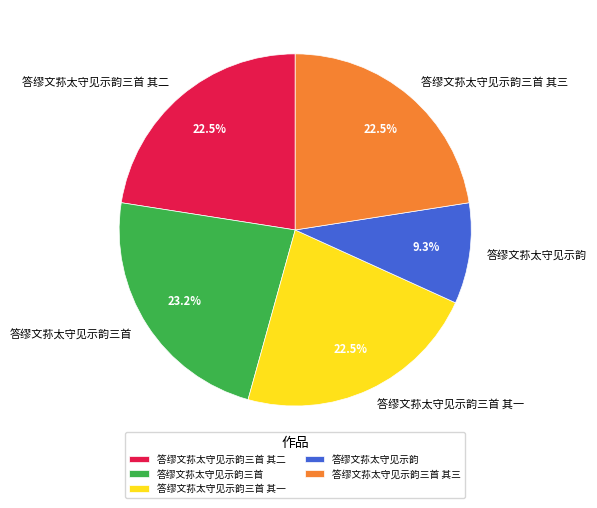

Is 答缪文荪太守见示韵三首 其三 the majority of the pie?

No